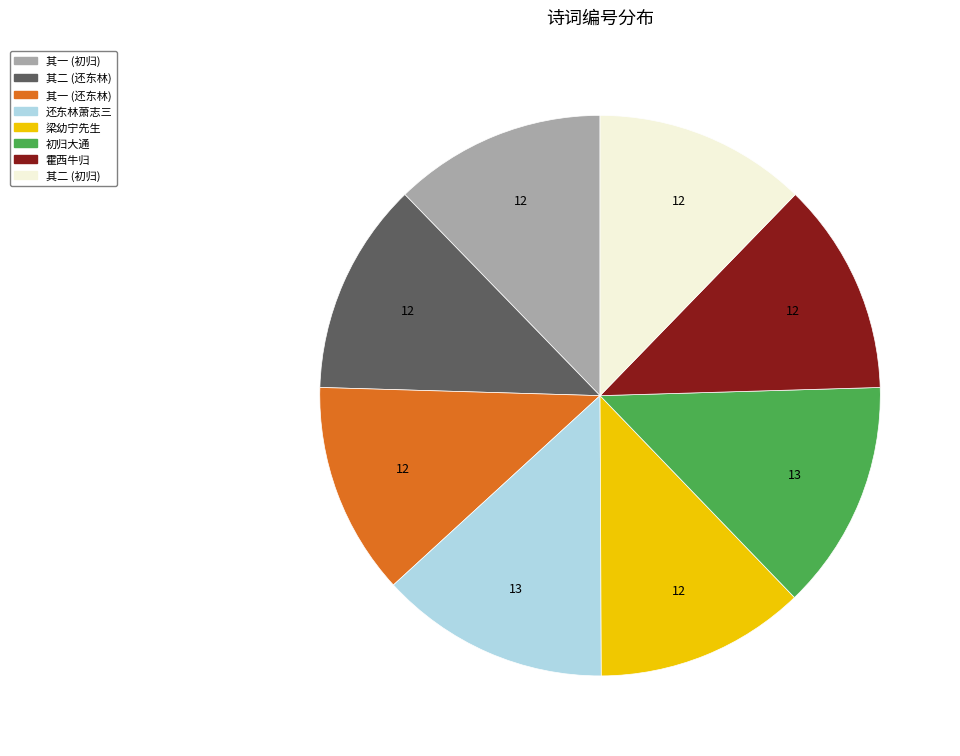

Is there a majority slice in this chart?

No